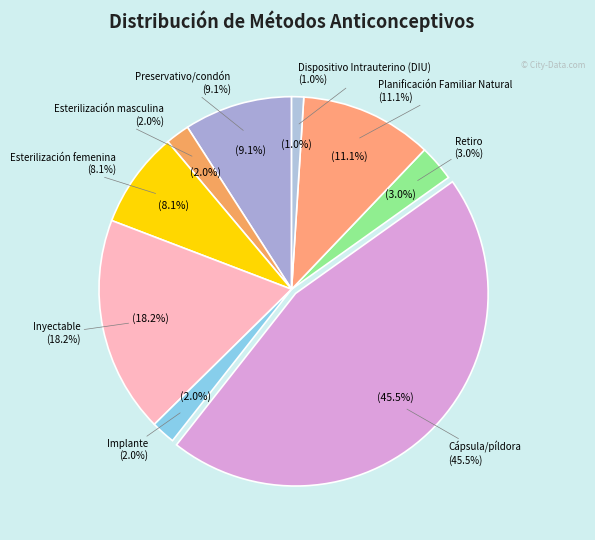

What is the smallest slice in the pie chart?

Dispositivo Intrauterino (DIU)